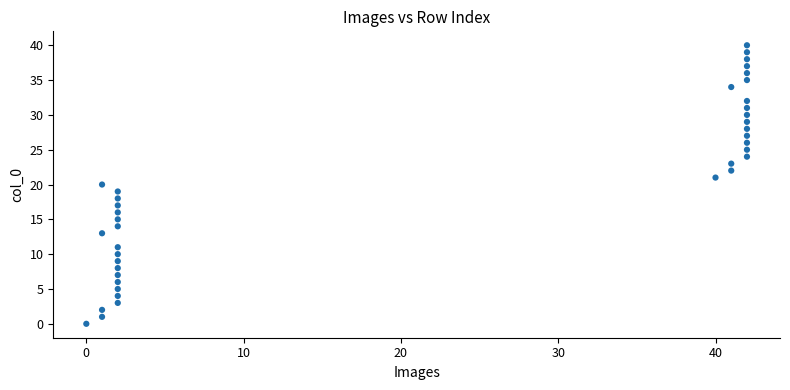

What is the range of Y values (max minus min)?

40